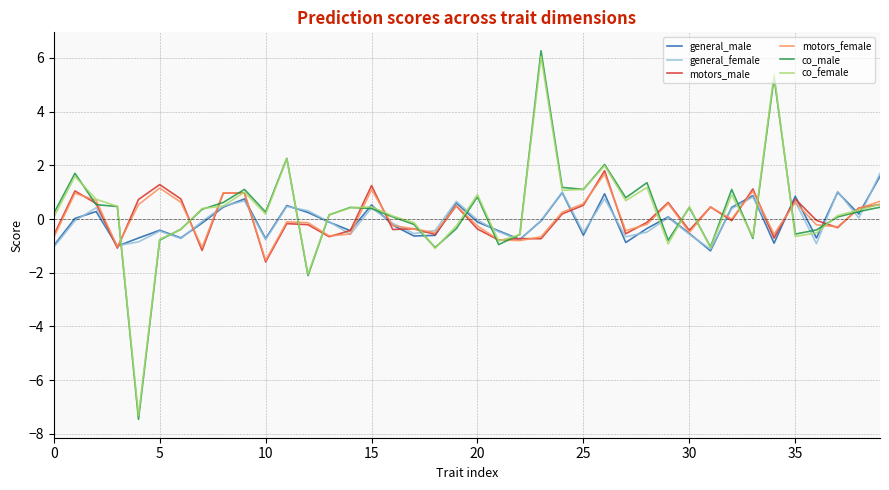

What is the maximum value for general_female?

1.7